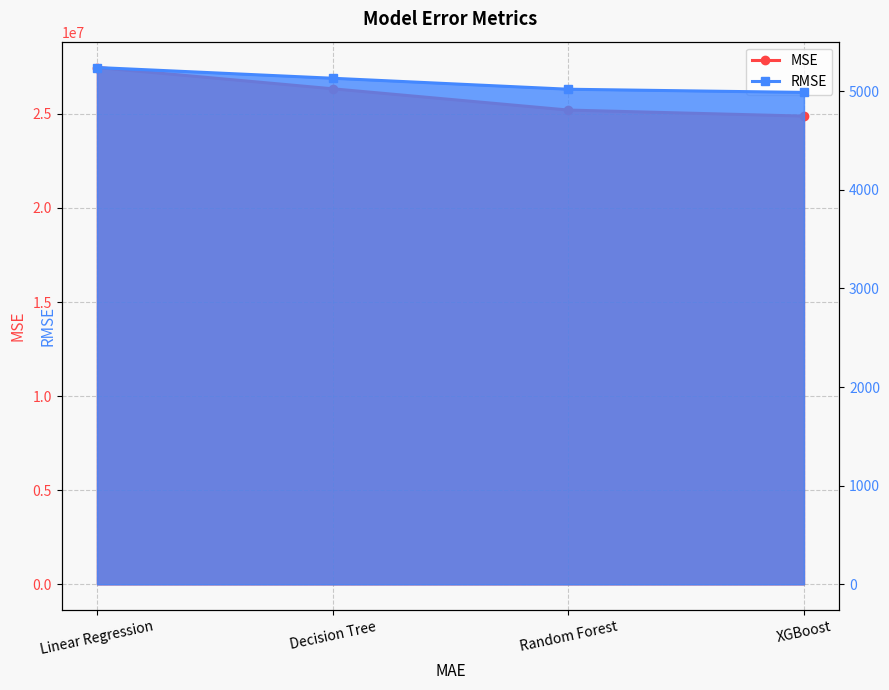

True or false: RMSE has a value of 8165.3 at Decision Tree.

False